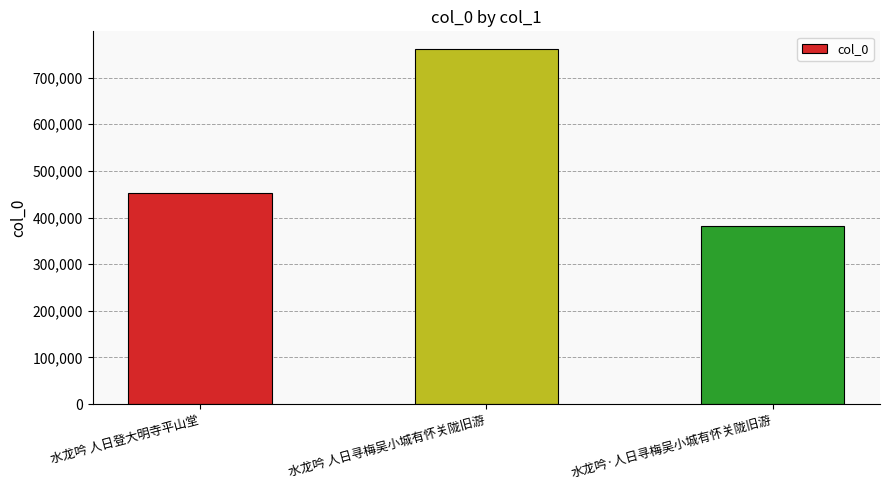

At which category does the chart reach its minimum across all series?

水龙吟·人日寻梅吴小城有怀关陇旧游